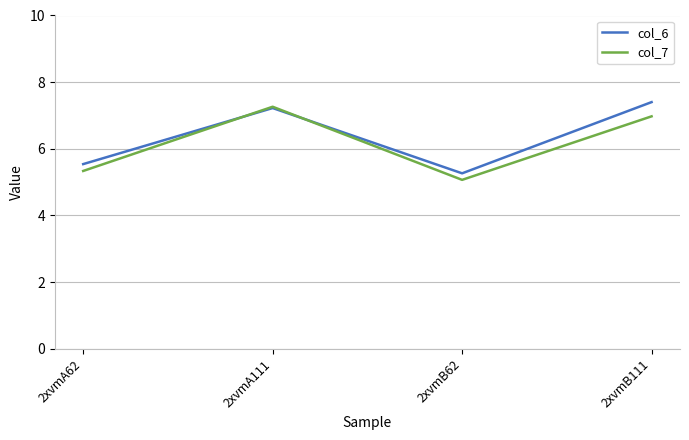

How many series are shown in this chart?

2